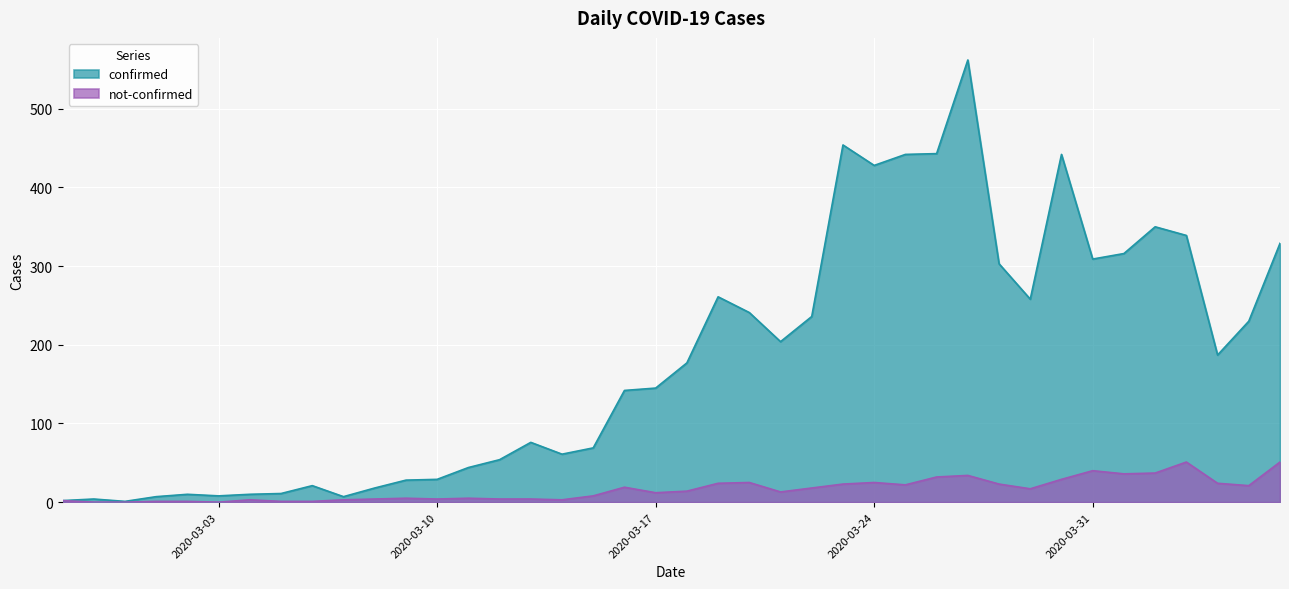

At 2020-03-02, list the series in order from largest to smallest.

confirmed, not-confirmed